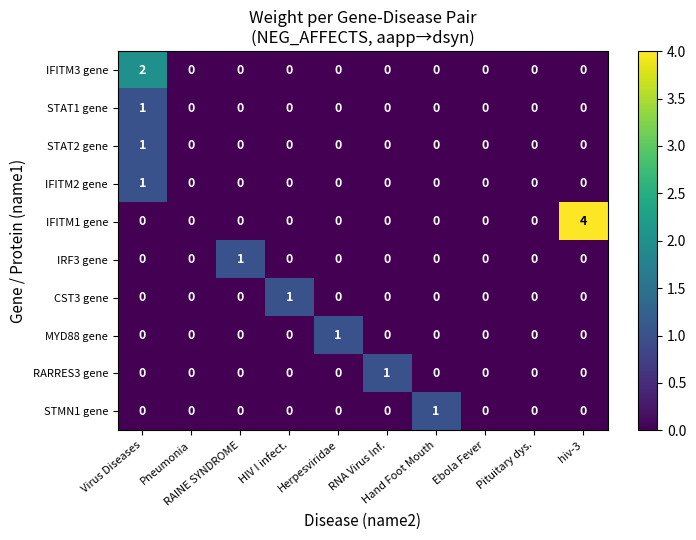

How many categories are shown in the chart?

10